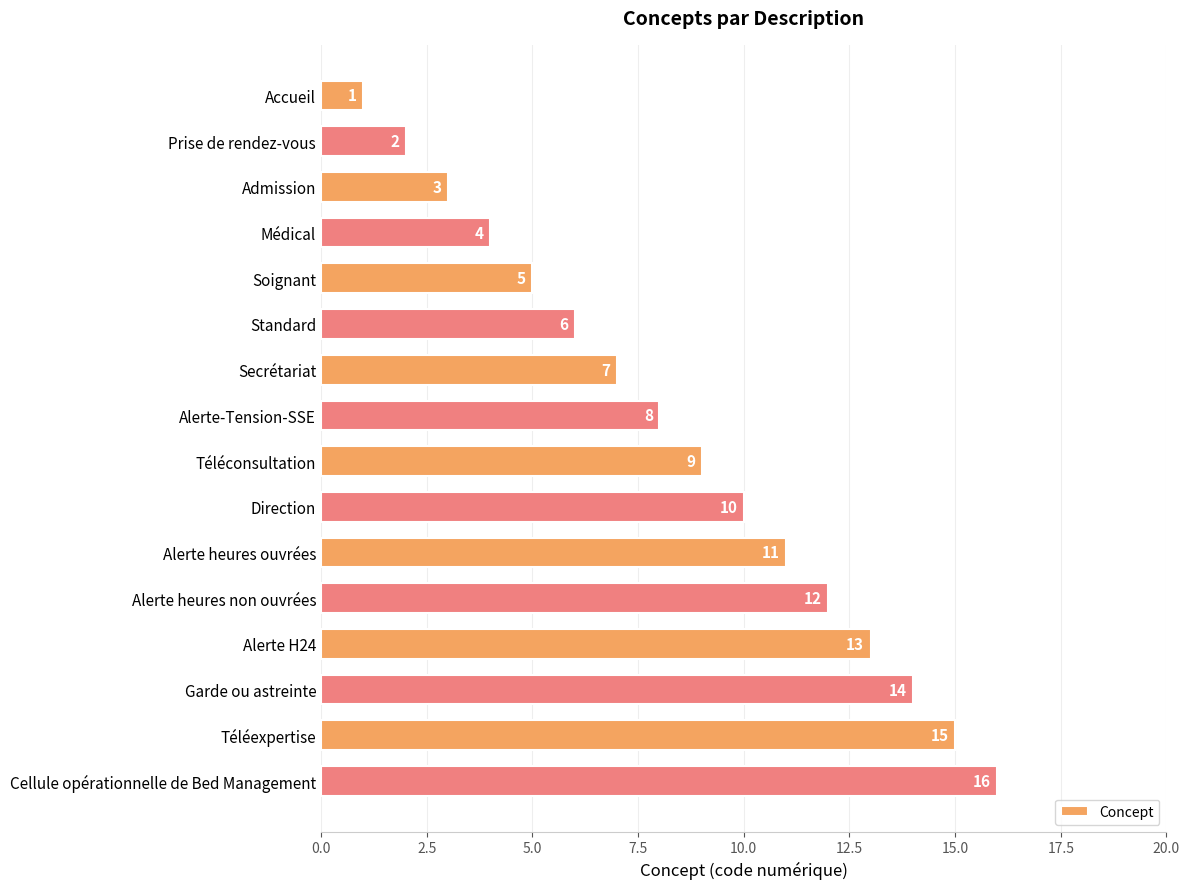

List the labels in order of value, smallest first.

Accueil, Prise de rendez-vous, Admission, Médical, Soignant, Standard, Secrétariat, Alerte-Tension-SSE, Téléconsultation, Direction, Alerte heures ouvrées, Alerte heures non ouvrées, Alerte H24, Garde ou astreinte, Téléexpertise, Cellule opérationnelle de Bed Management